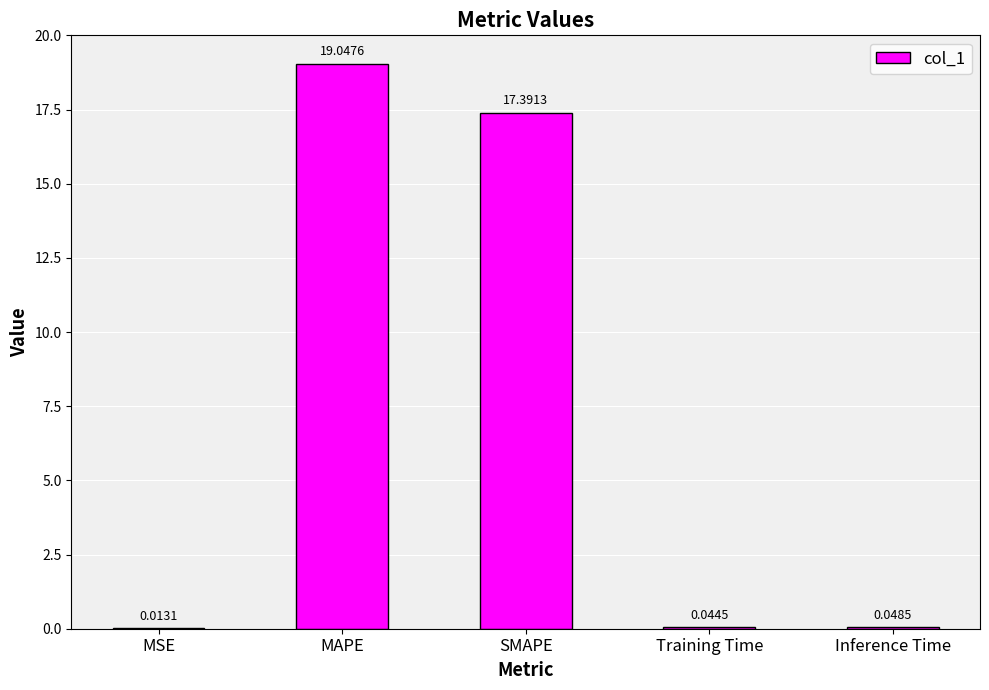

At which category does the chart reach its peak across all series?

MAPE